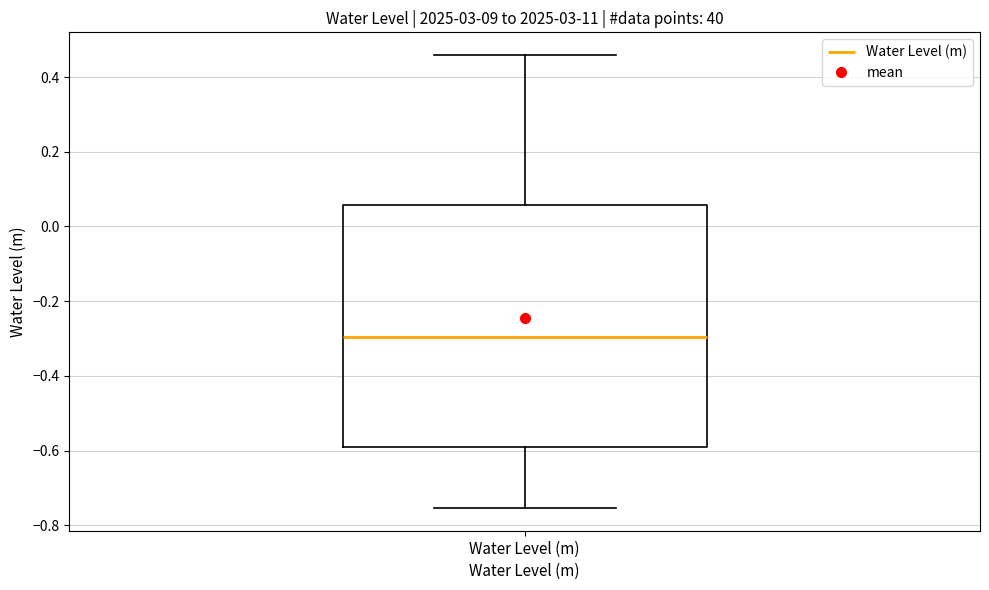

Transcribe this box plot: give where the median line is, the range the box spans, and where the two whiskers end, as read against the y-axis. The values are not printed on the chart, so give them approximately, as read against the axis.

median -0.30, box -0.58 to 0.06, whiskers -0.76 to 0.46